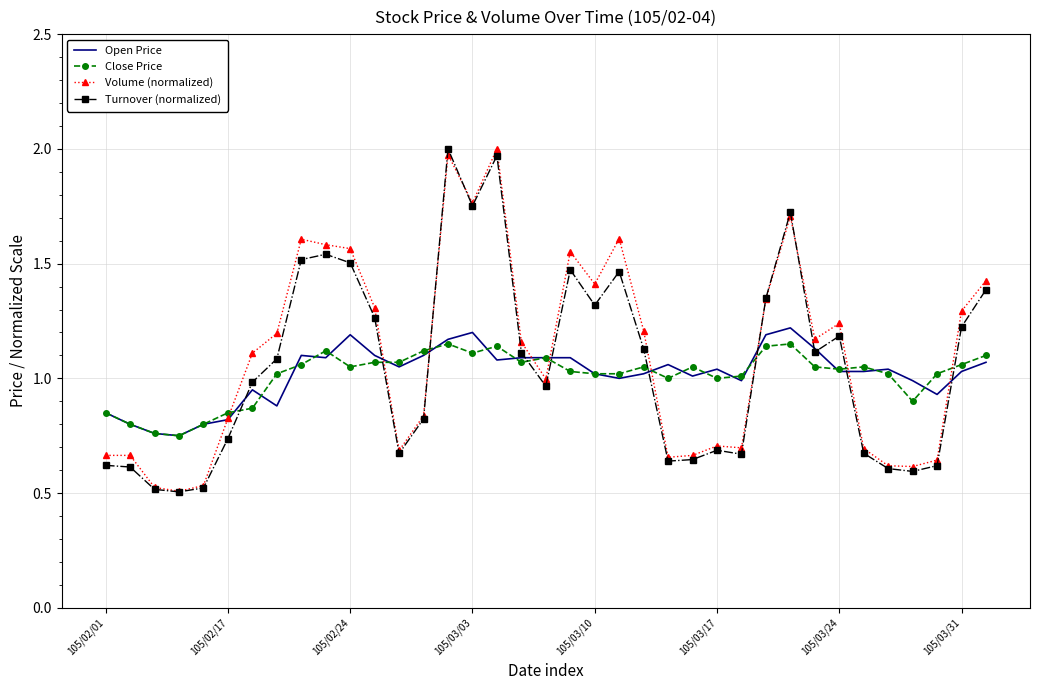

After their last crossing, which series has the higher values: Turnover (normalized) or Close Price?

Turnover (normalized)